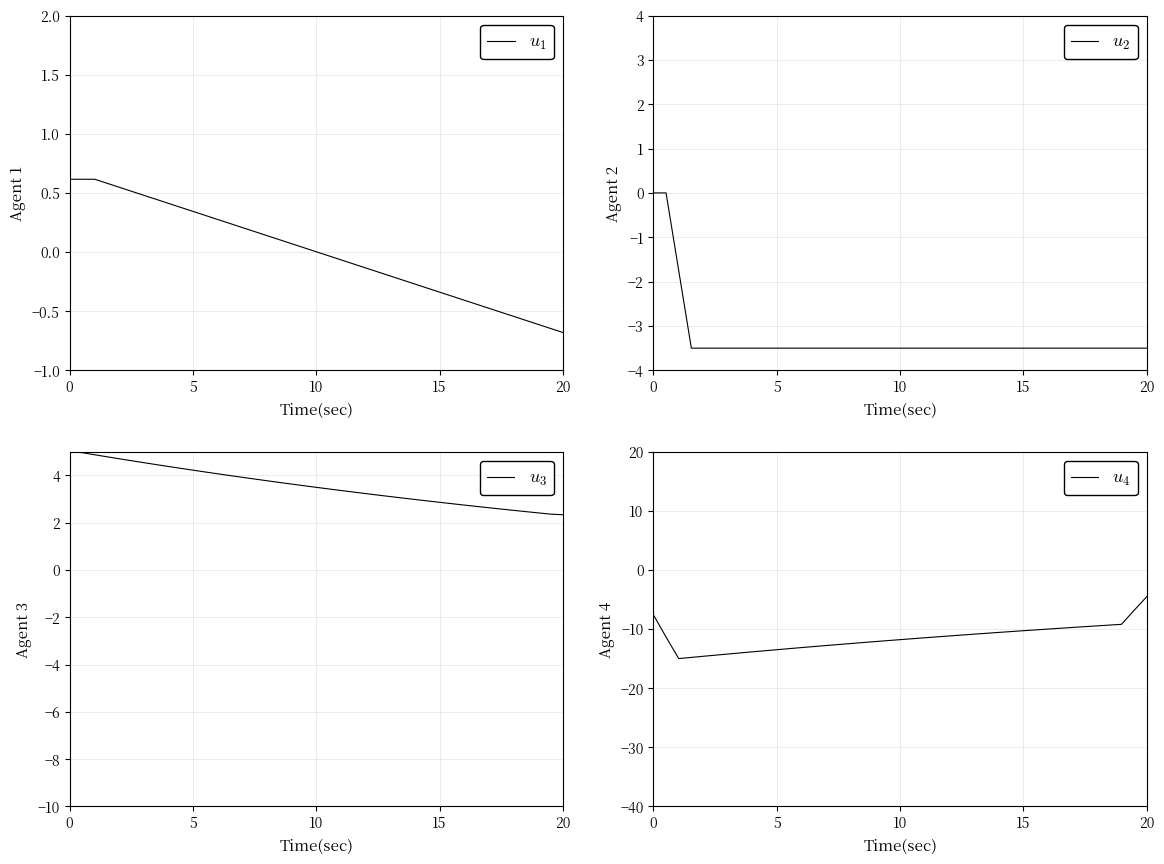

True or false: $u_2$ and $u_1$ cross at least once.

False